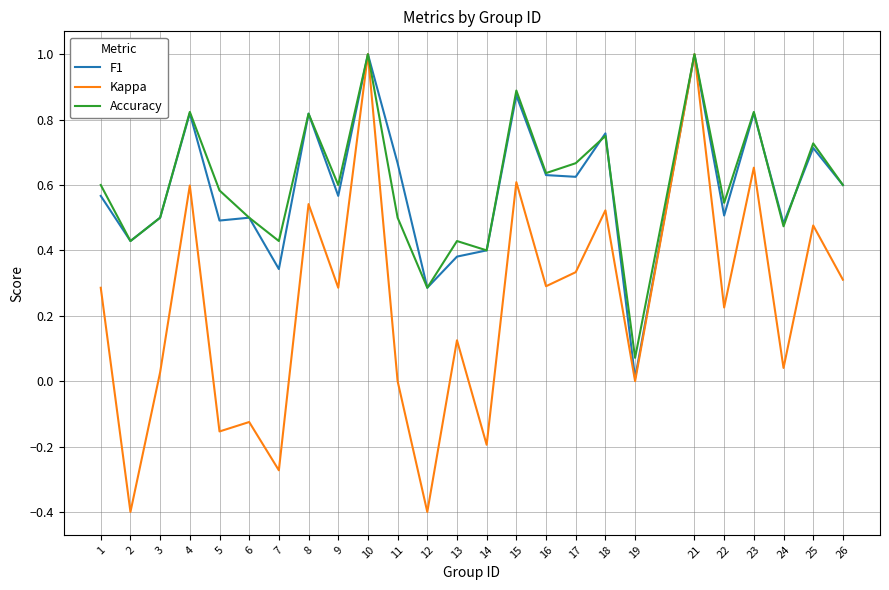

At 7, list the series in order from largest to smallest.

Accuracy, F1, Kappa